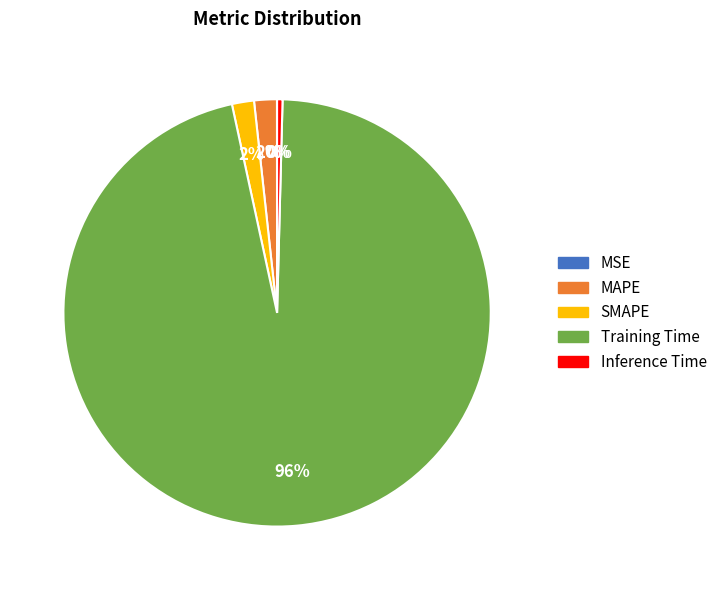

Which category accounts for the majority?

Training Time